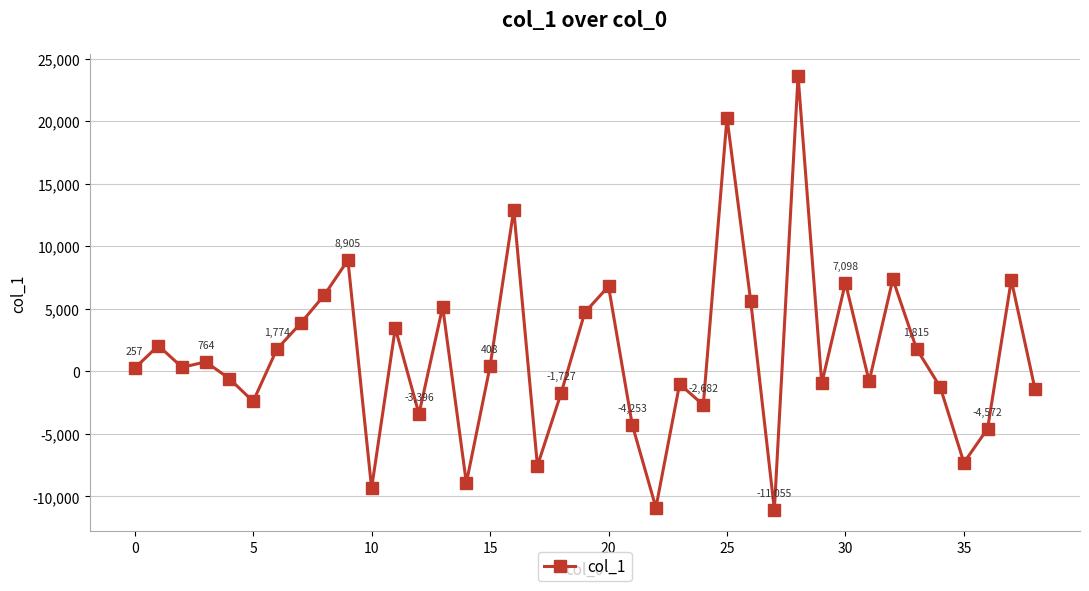

What is the average value?

1299.9